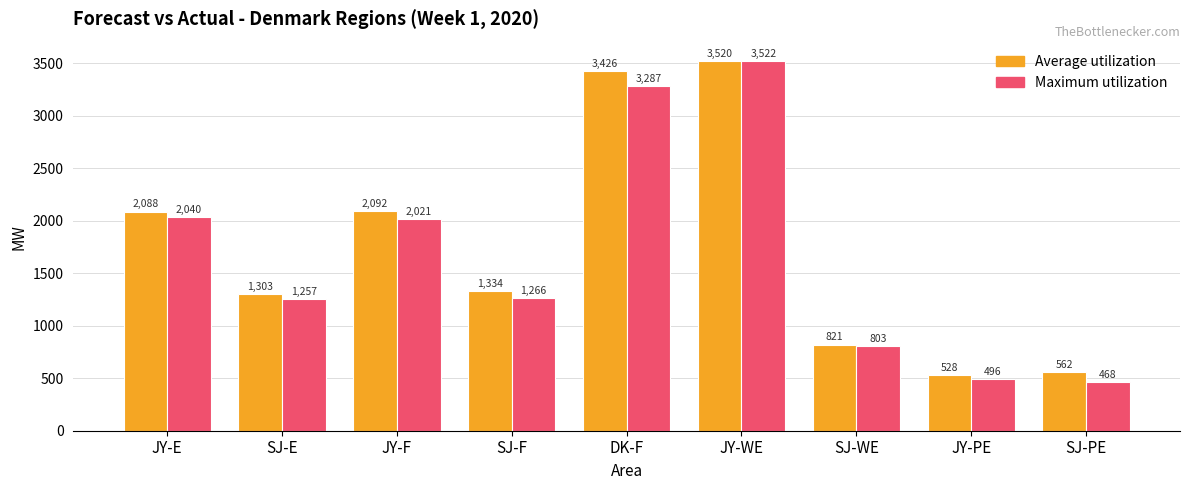

What is the difference between the maximum and minimum values in the Maximum utilization series?

3054